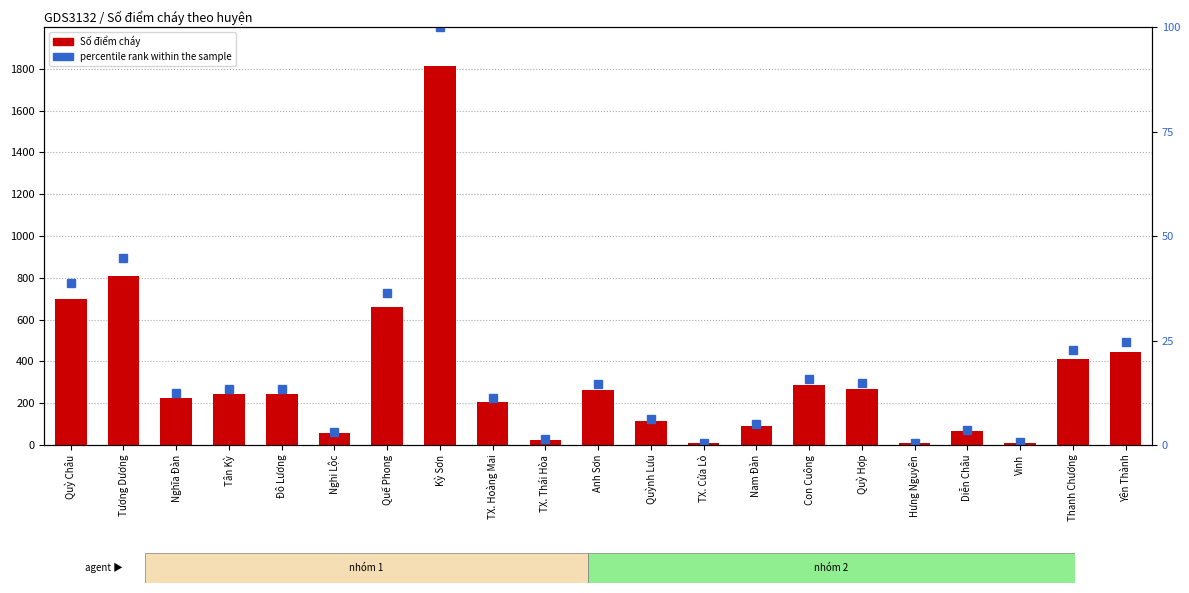

Which label corresponds to the smallest value in the chart?

TX. Cửa Lò